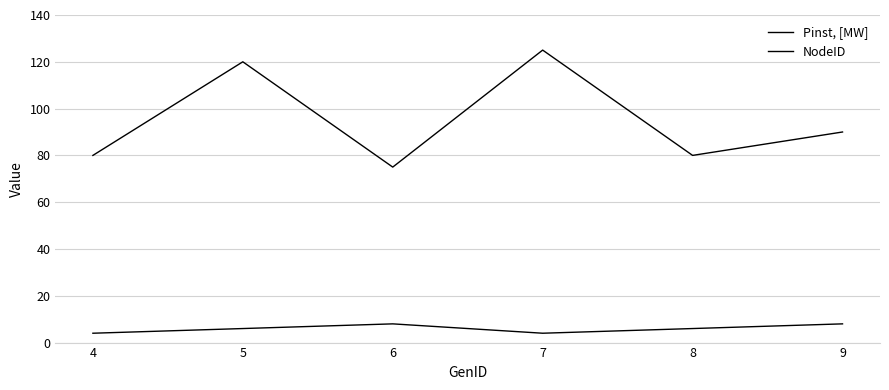

At which label does NodeID reach its peak?

6